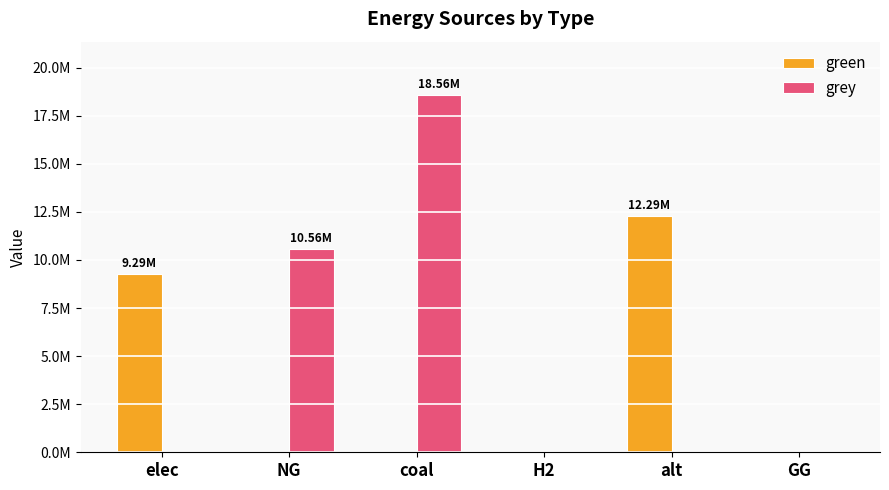

Are the bars horizontal?

No